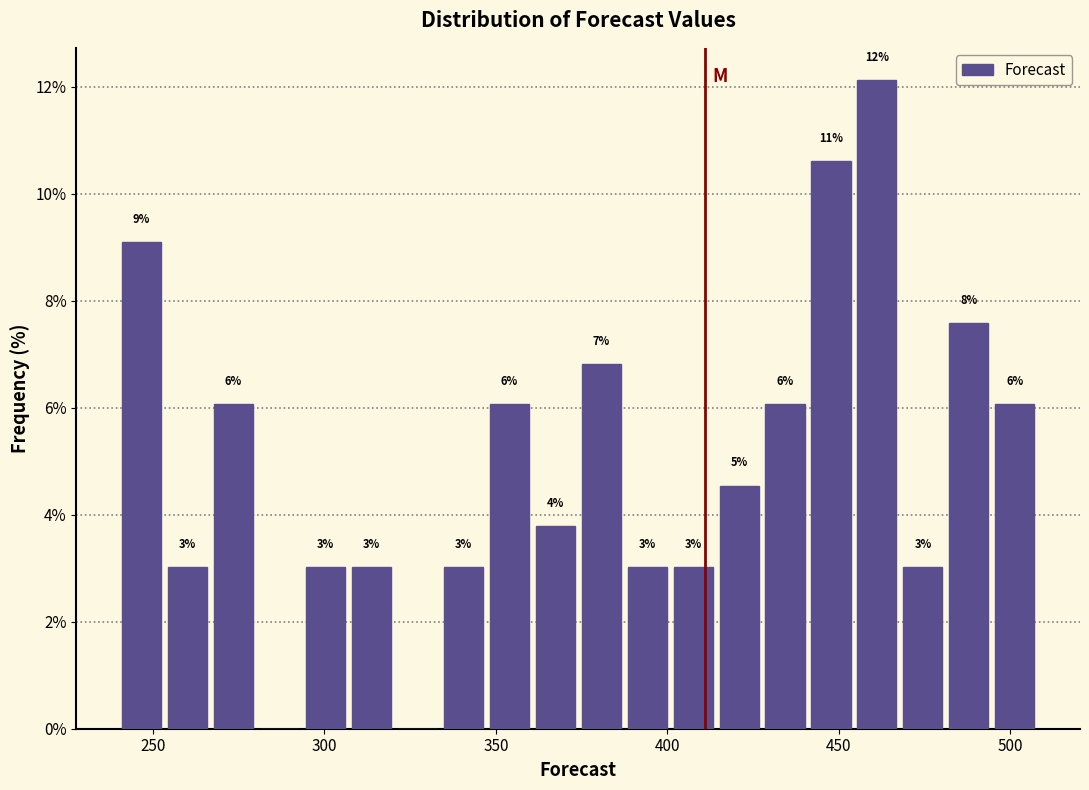

Around what value on the x-axis is the tallest bar? Give the approximate position of its centre, as read against the axis.

460